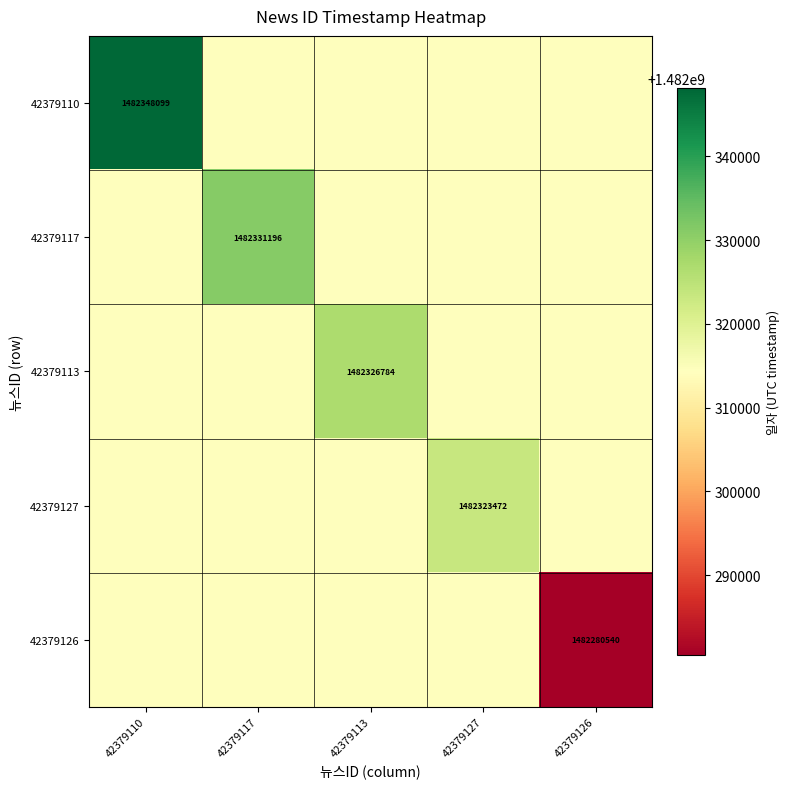

At how many categories does at least one series exceed 1482295759?

5